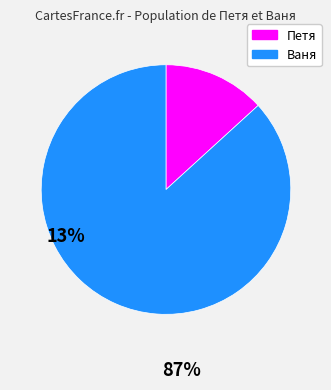

The Петя slice represents 3% of the pie. True or false?

False